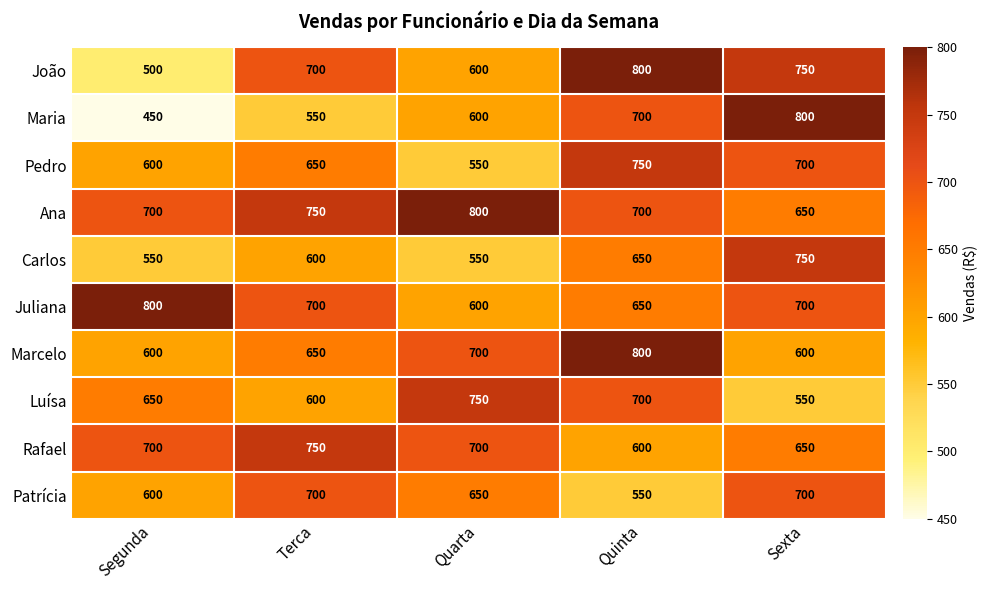

Which series has the widest spread of values?

Maria